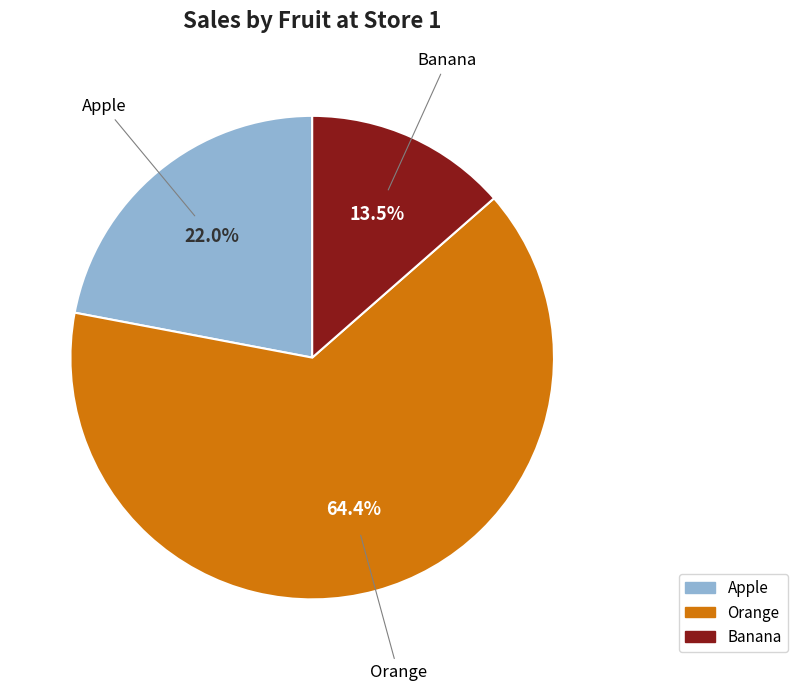

Is the sum of Banana and Apple greater than half?

No